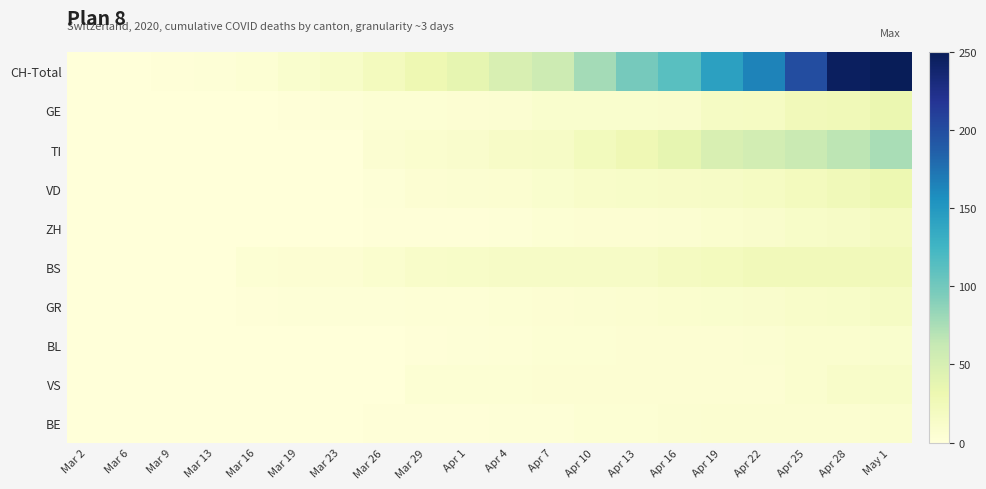

List the series in order of their peak value, lowest first.

BE, BL, VS, GR, ZH, BS, VD, GE, TI, CH-Total